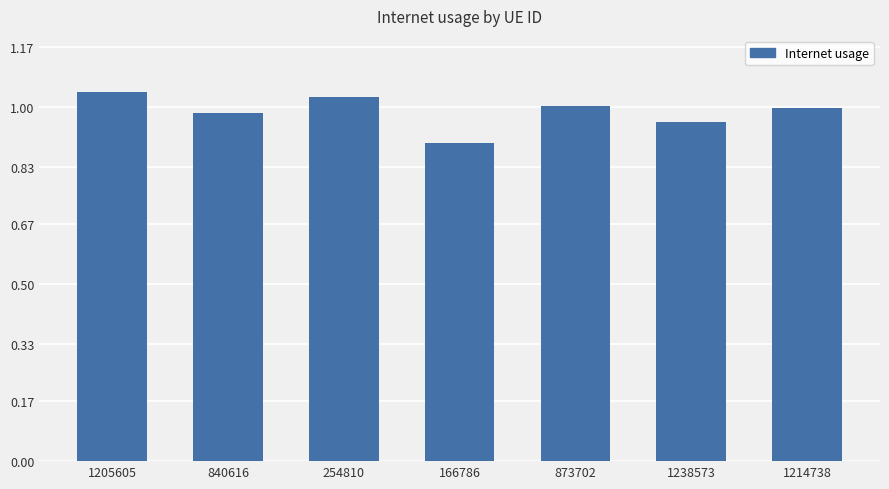

What is the sum of the values at 1214738 and 840616?

2.0